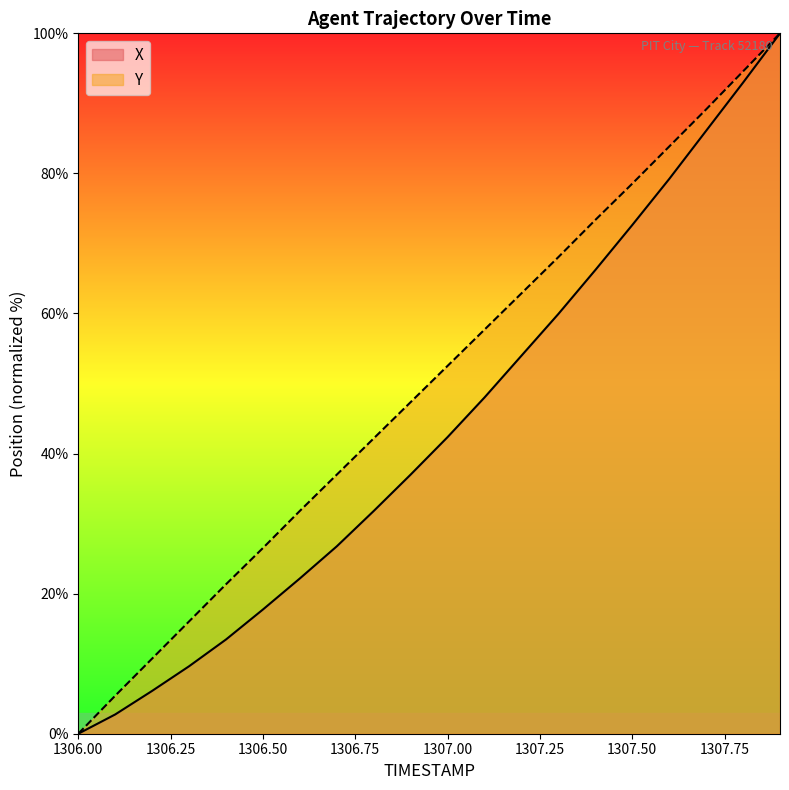

How many values in the Y series exceed 52?

10